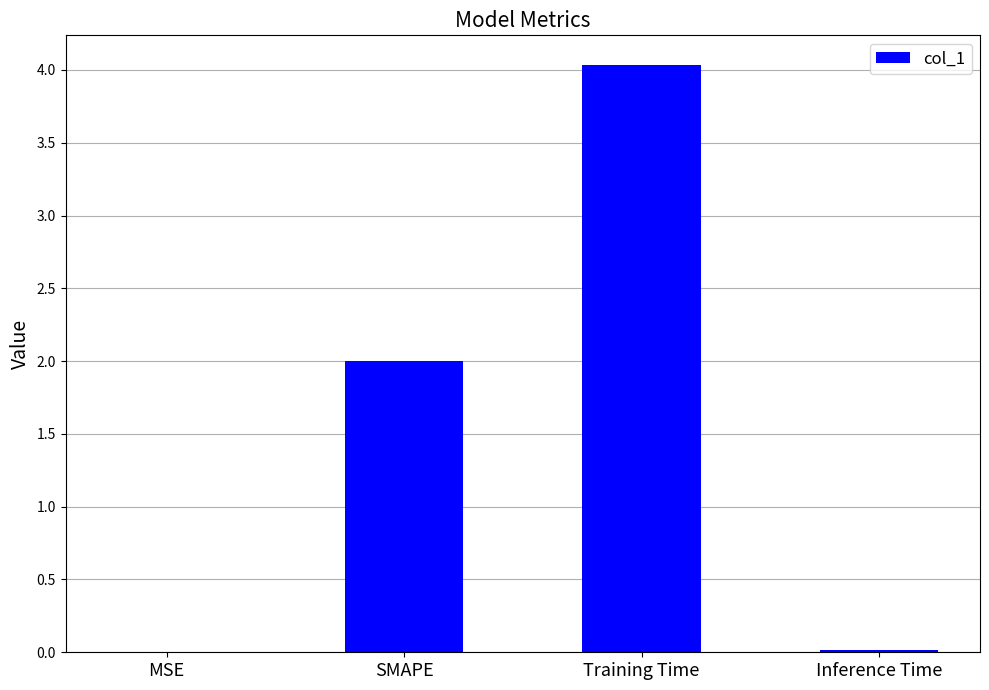

The chart shows a value of 2.0 at SMAPE. True or false?

True